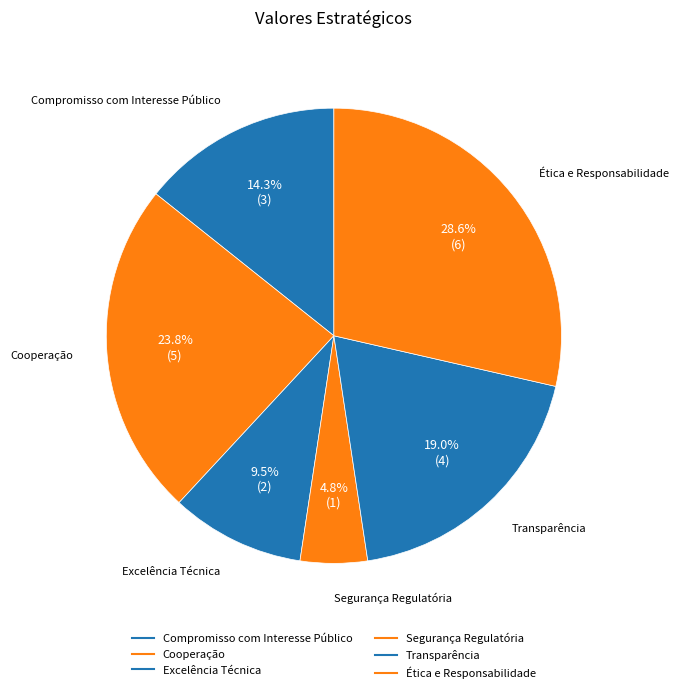

What percentage is NOT represented by Segurança Regulatória?

95.2%